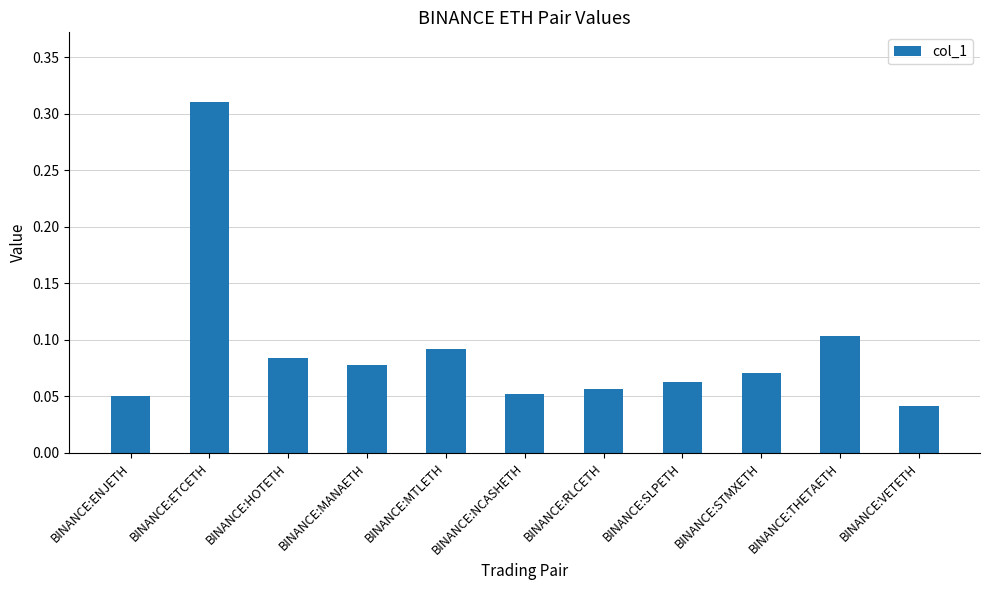

What is the sum of all values?

1.0